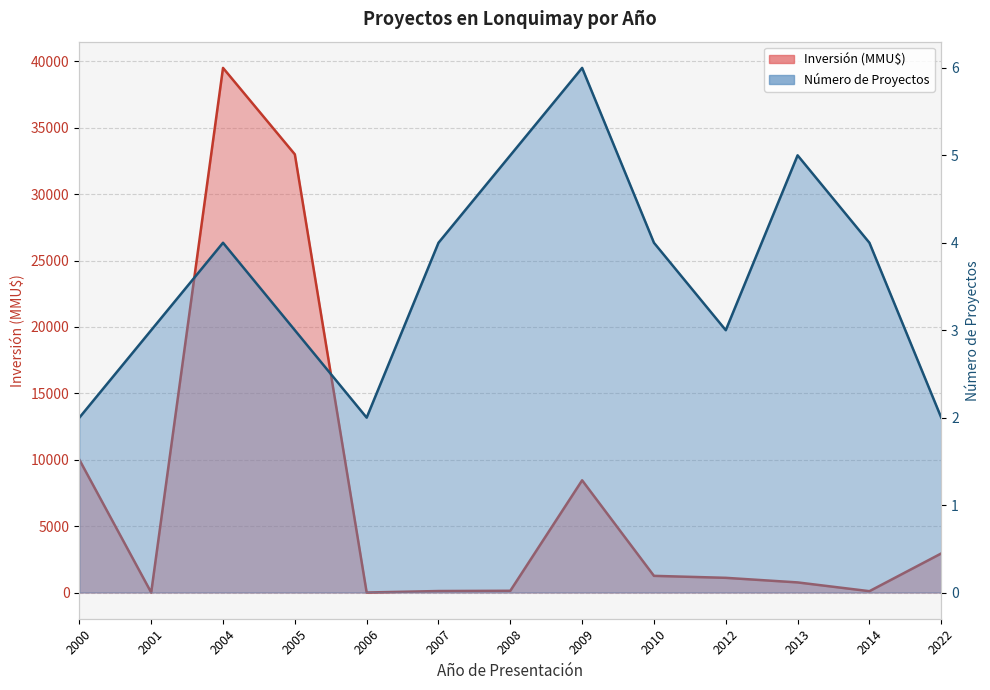

What value does the Inversión (MMU$) series have at 2007?

111